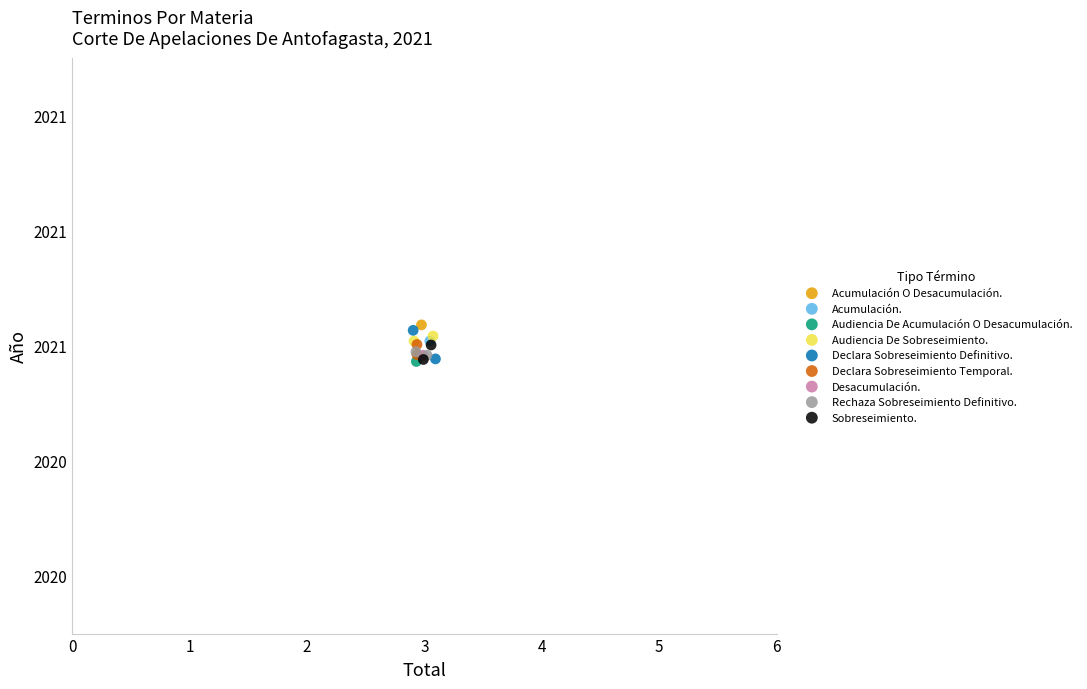

Which series contains the highest Y value?

Acumulación O Desacumulación.